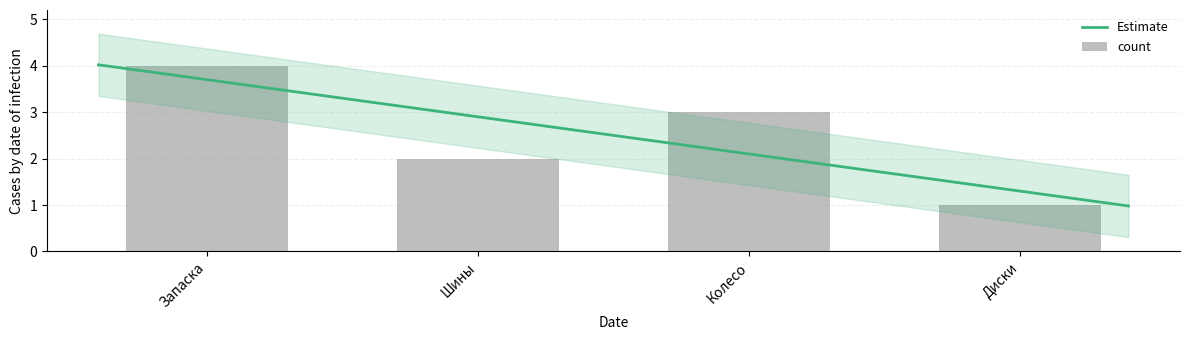

Which has a higher value, Запаска or Шины?

Запаска